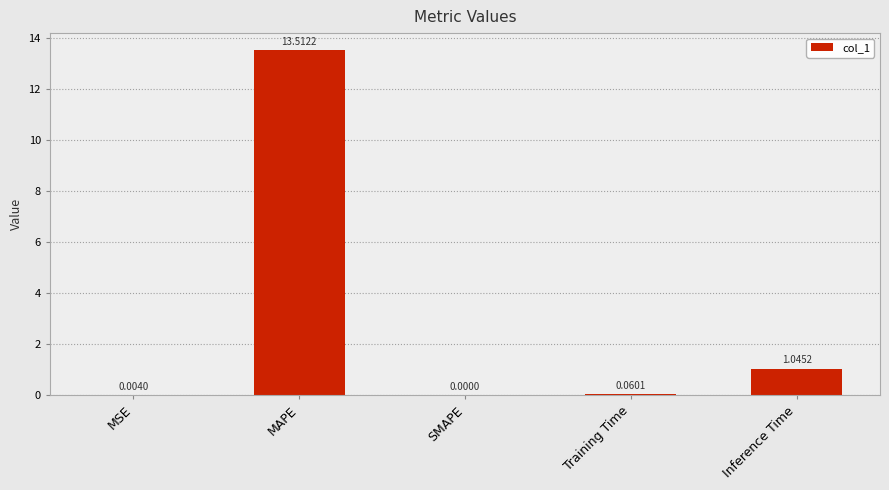

The value at SMAPE is 6.1. True or false?

False